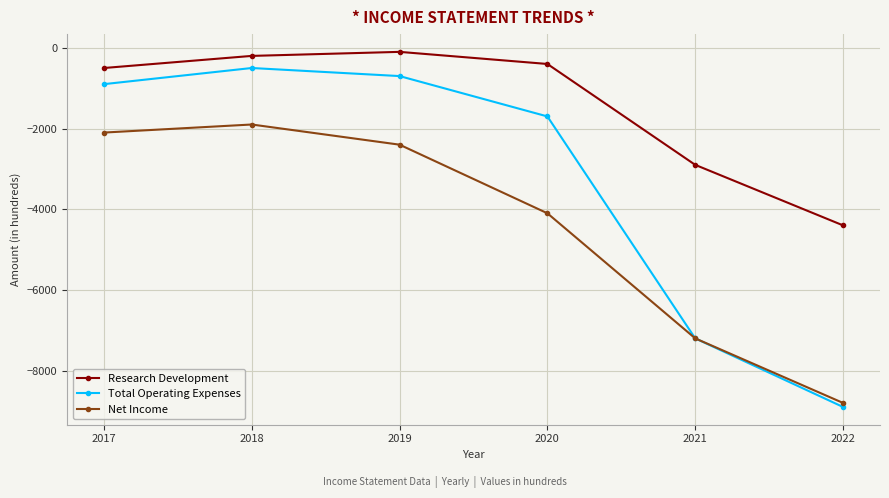

What is the difference between the Total Operating Expenses values at 2018 and 2022?

8400